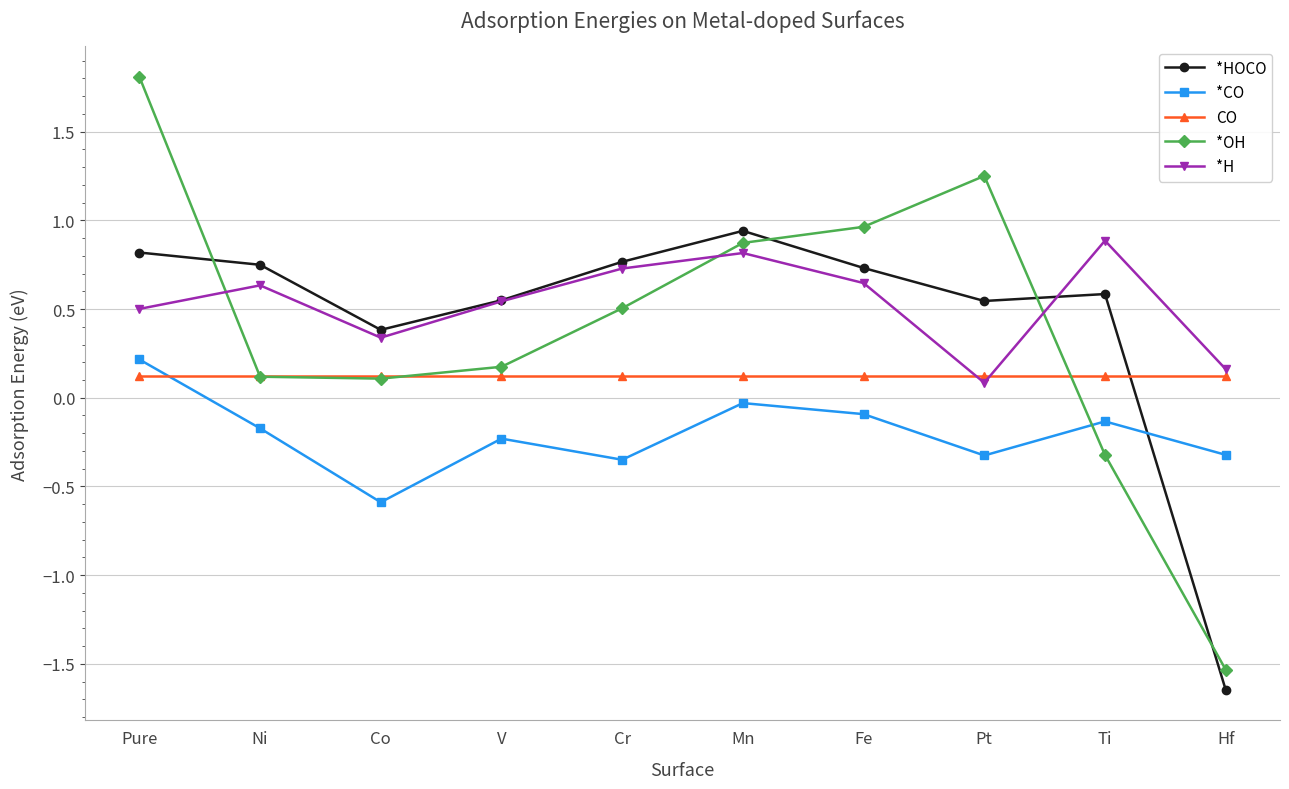

True or false: *HOCO has more than 0 interior local peaks.

True